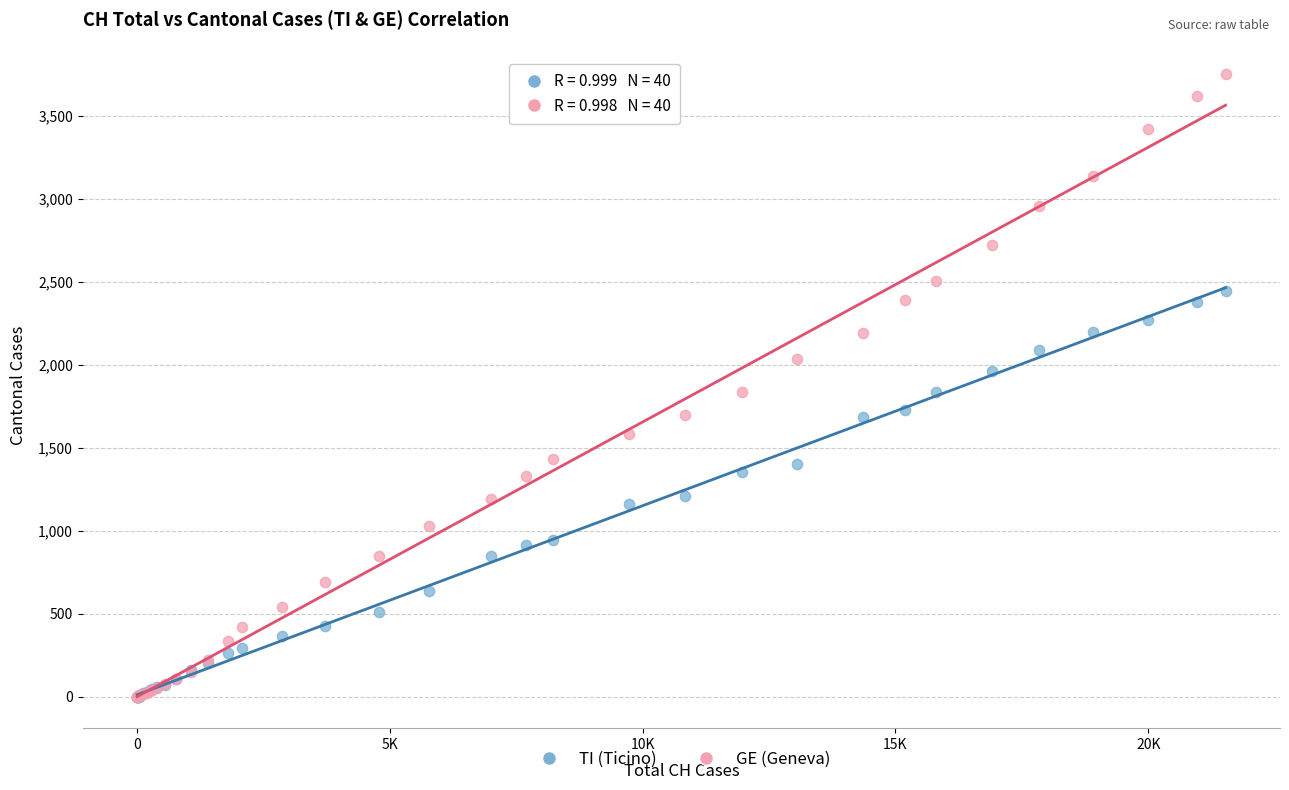

Which series has the largest Y range (max minus min)?

GE (Geneva)